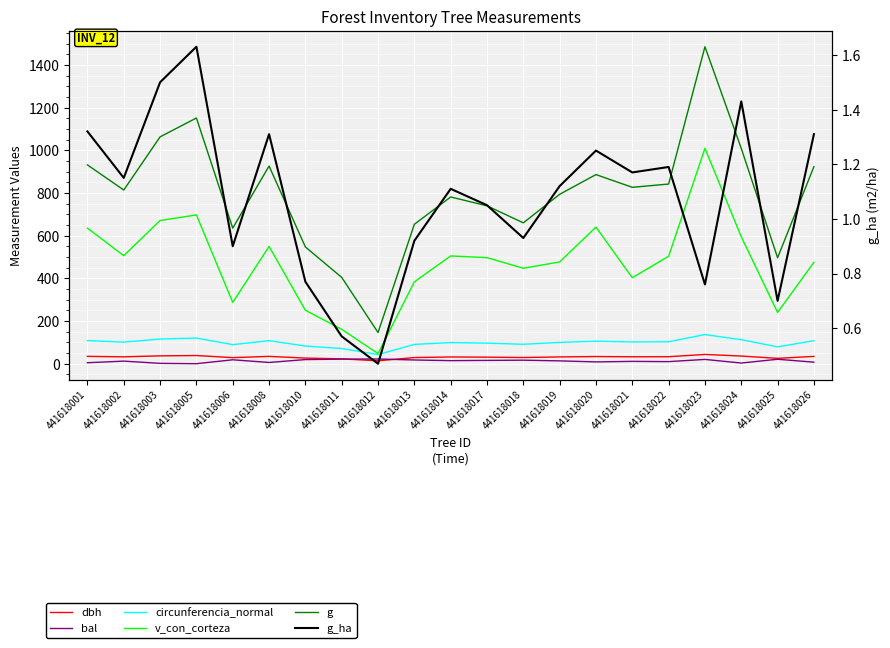

At which category is the sum across all series the highest?

441618023